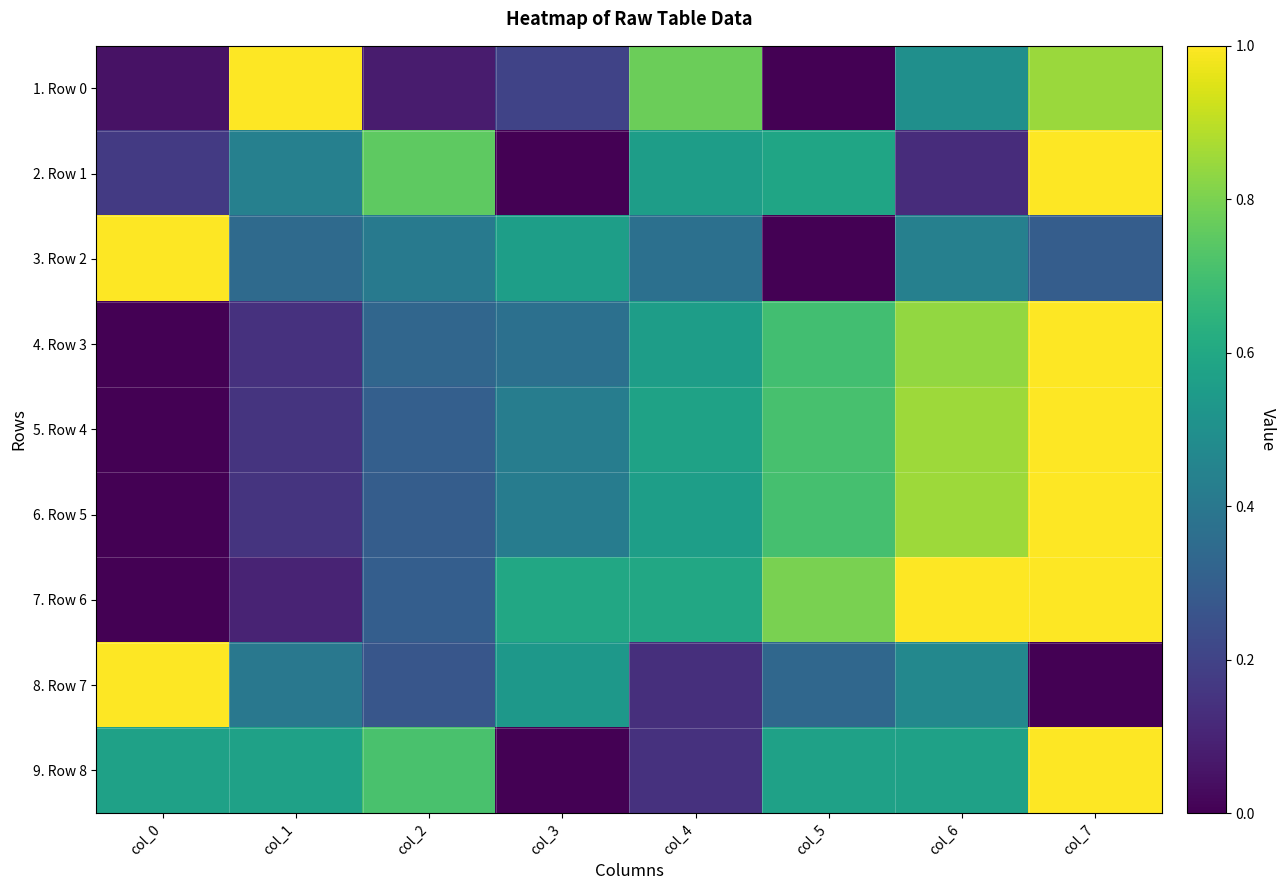

Which series has the widest spread of values?

1. Row 0